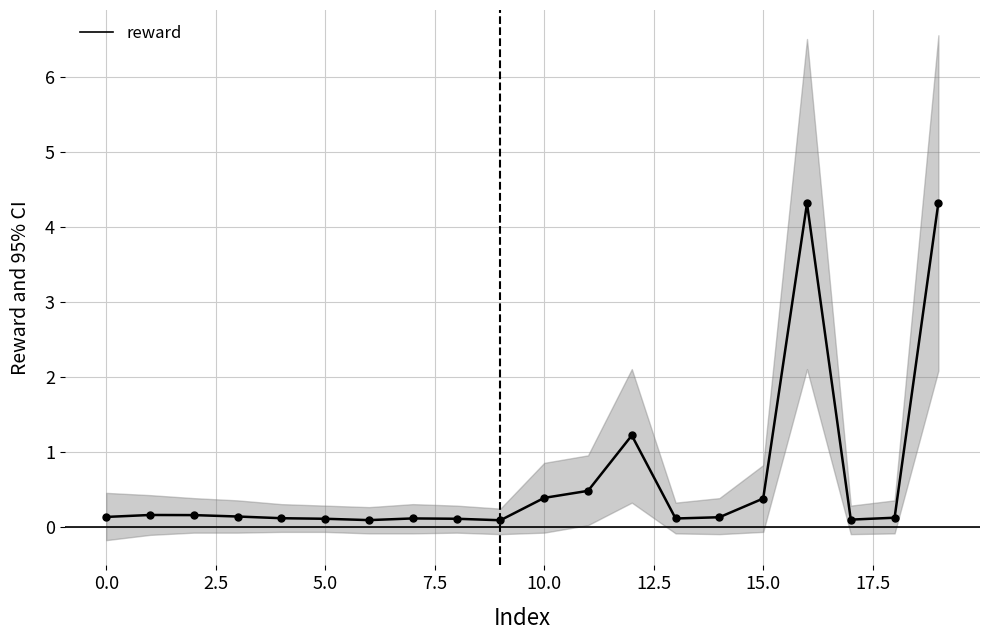

True or false: there are more than 2 points higher than both neighbors.

True